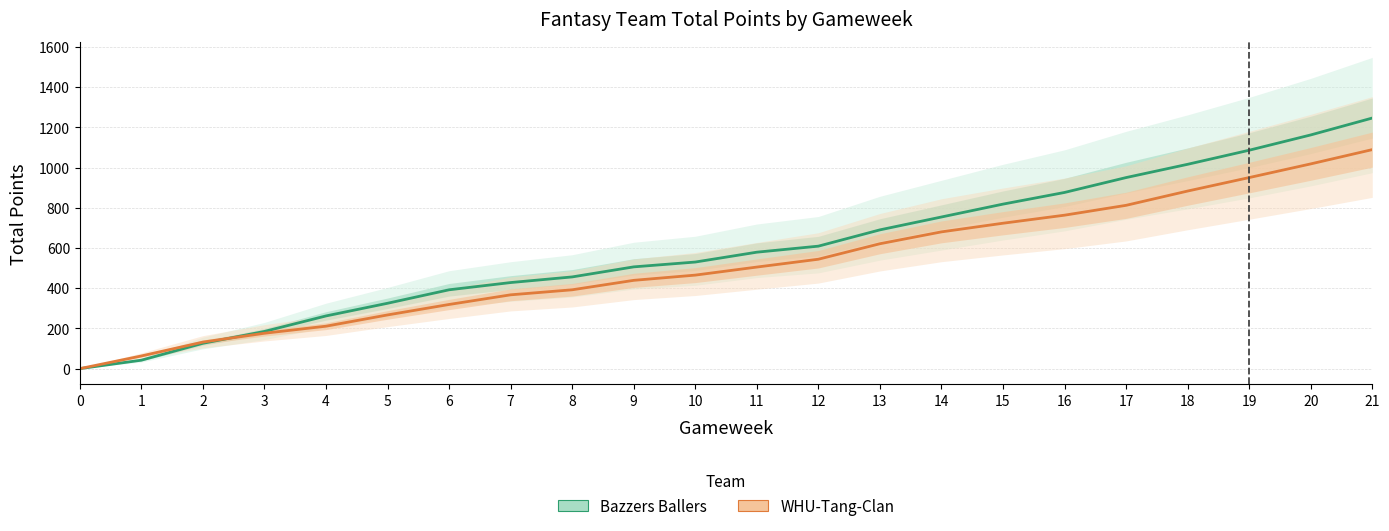

How many values in the WHU-Tang-Clan series exceed 505?

10